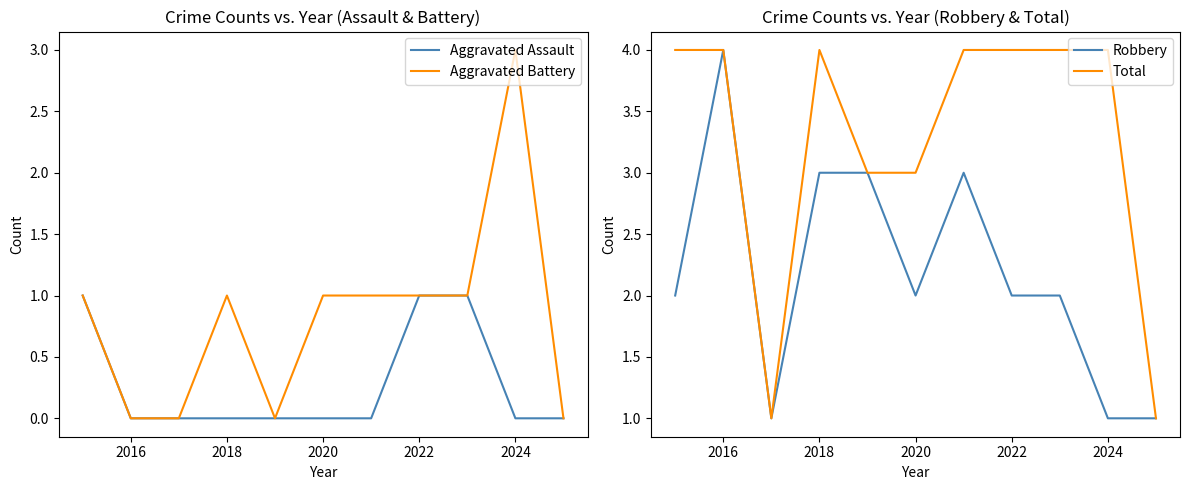

What is the average value of the Robbery series?

2